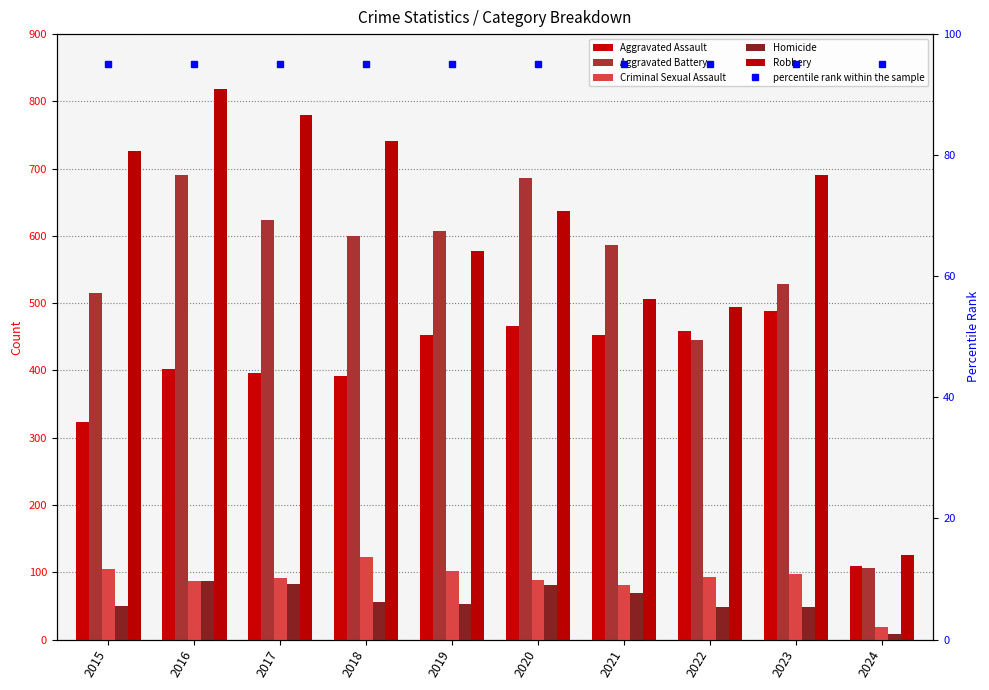

List the series in order of their peak value, lowest first.

Homicide, percentile rank within the sample, Criminal Sexual Assault, Aggravated Assault, Aggravated Battery, Robbery